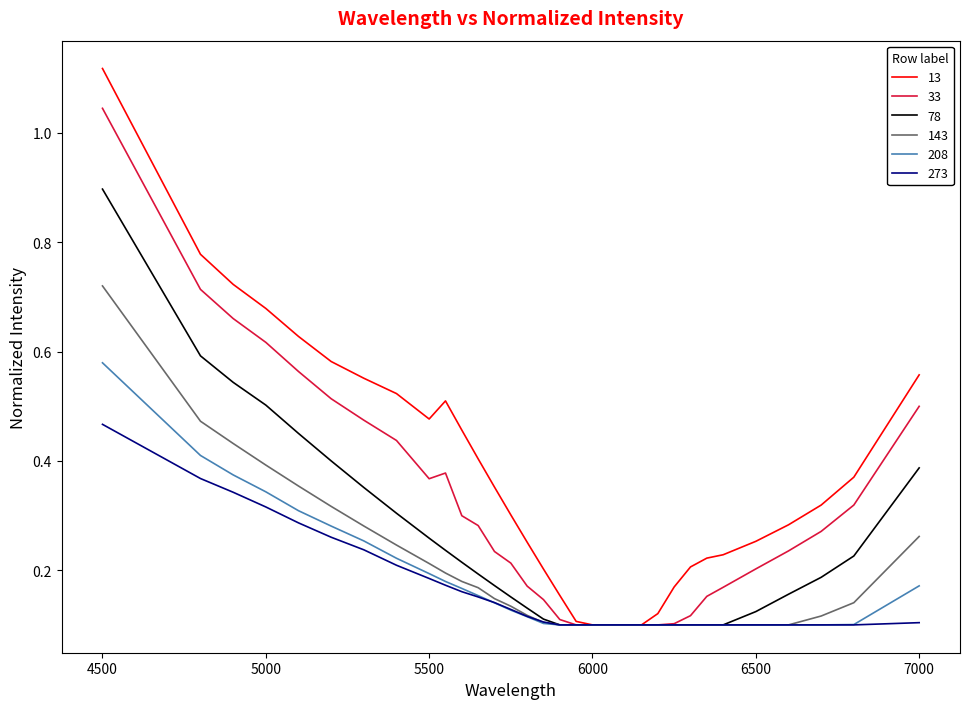

List the series in order of their peak value, highest first.

13, 33, 78, 143, 208, 273